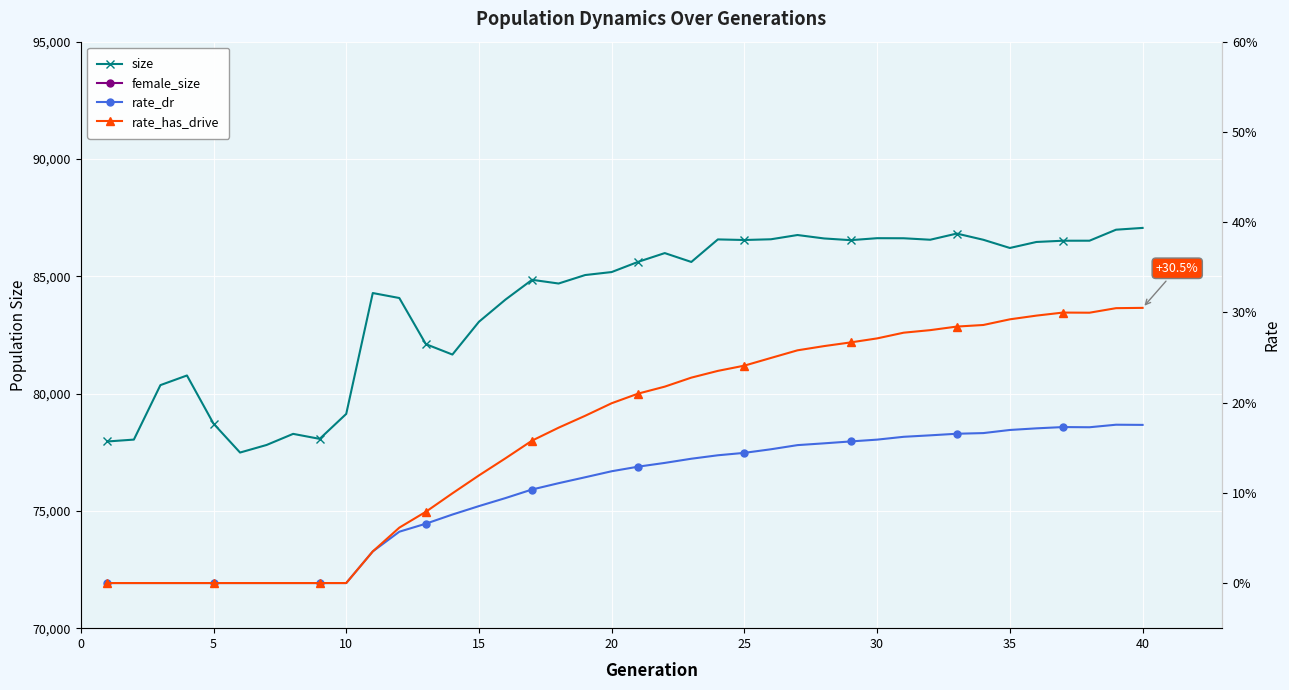

What is the lowest value of the size series?

77486